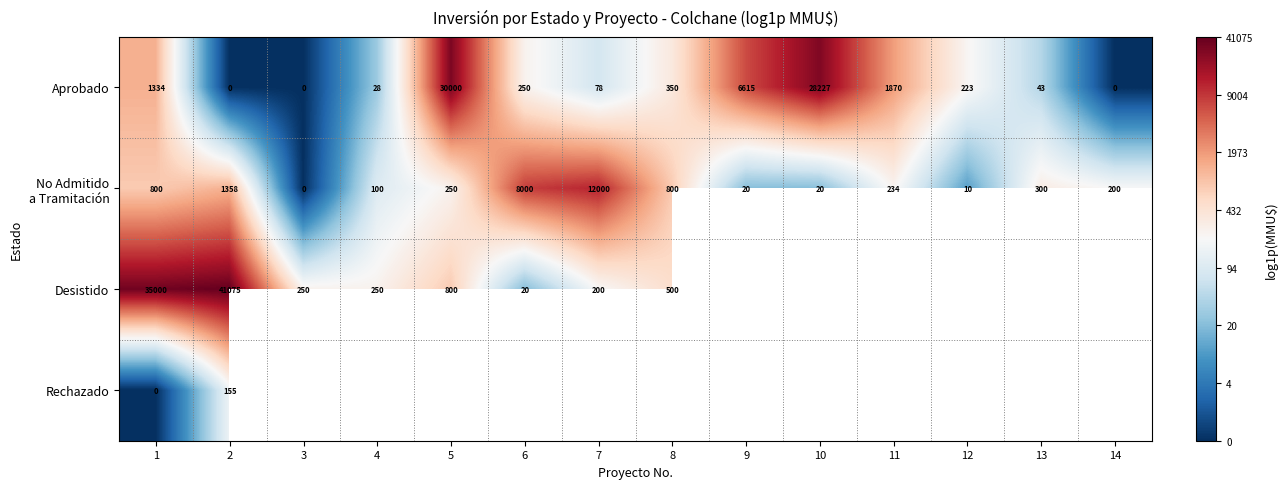

How many values in the Aprobado series are below 250?

7